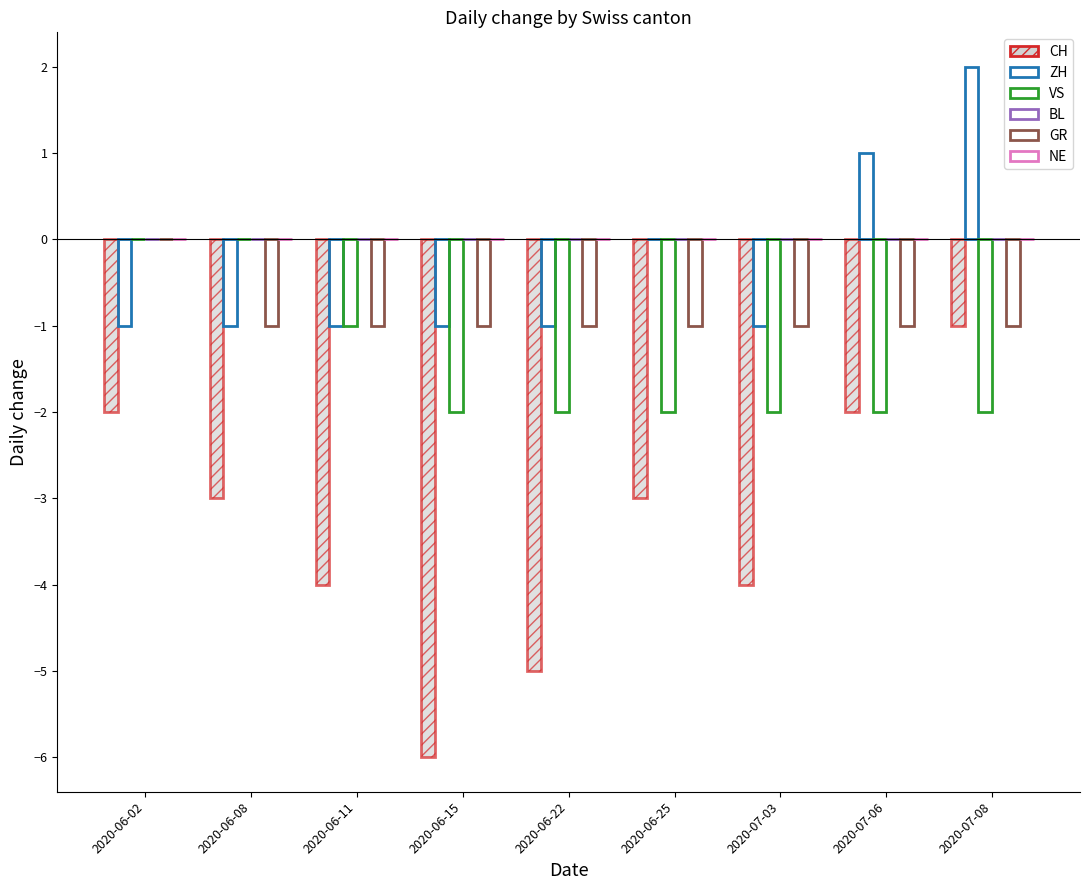

What position from the left is 2020-06-22?

5